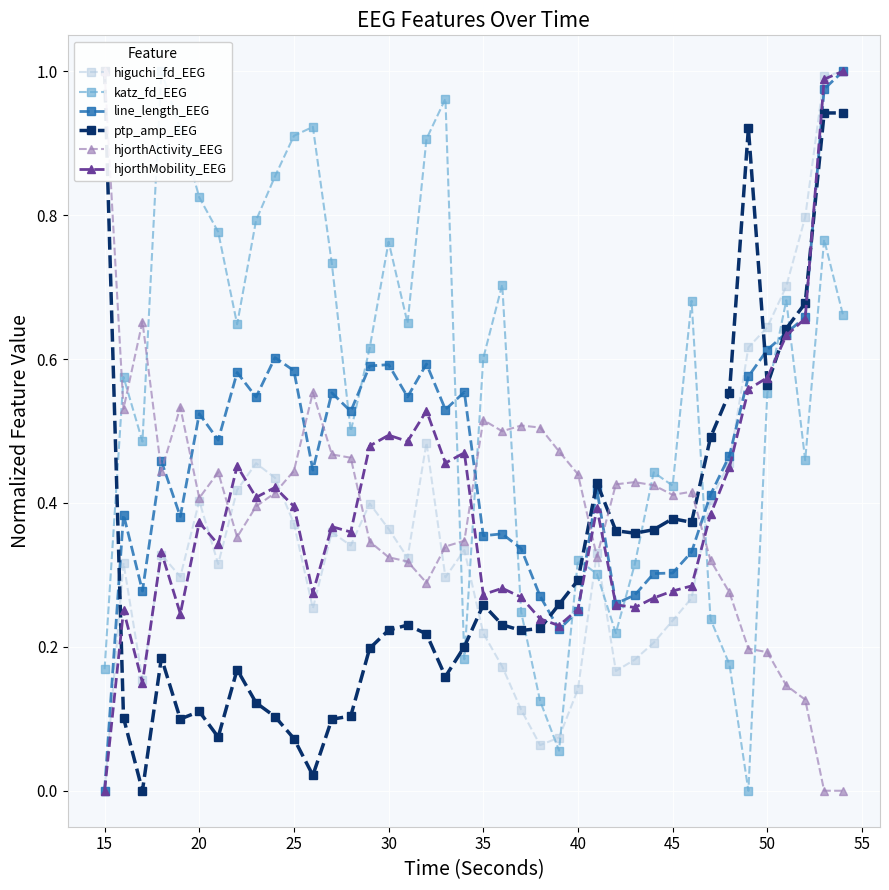

How many data points in line_length_EEG are above 0?

39